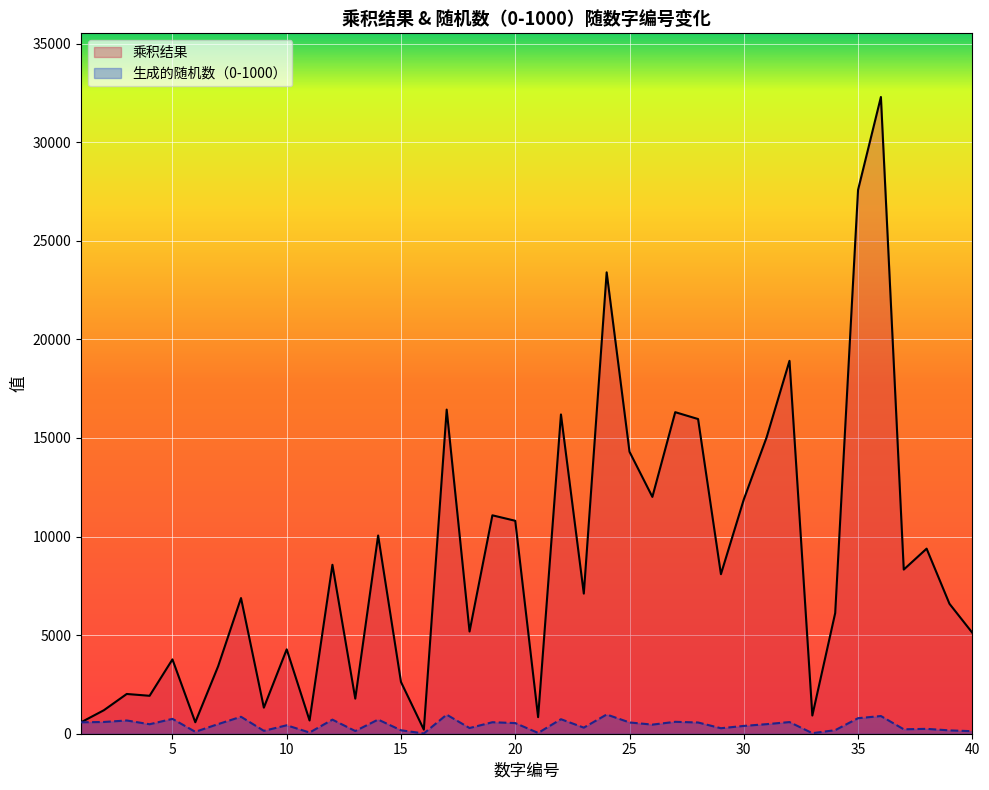

True or false: 乘积结果 and 生成的随机数（0-1000） intersect in this chart.

False